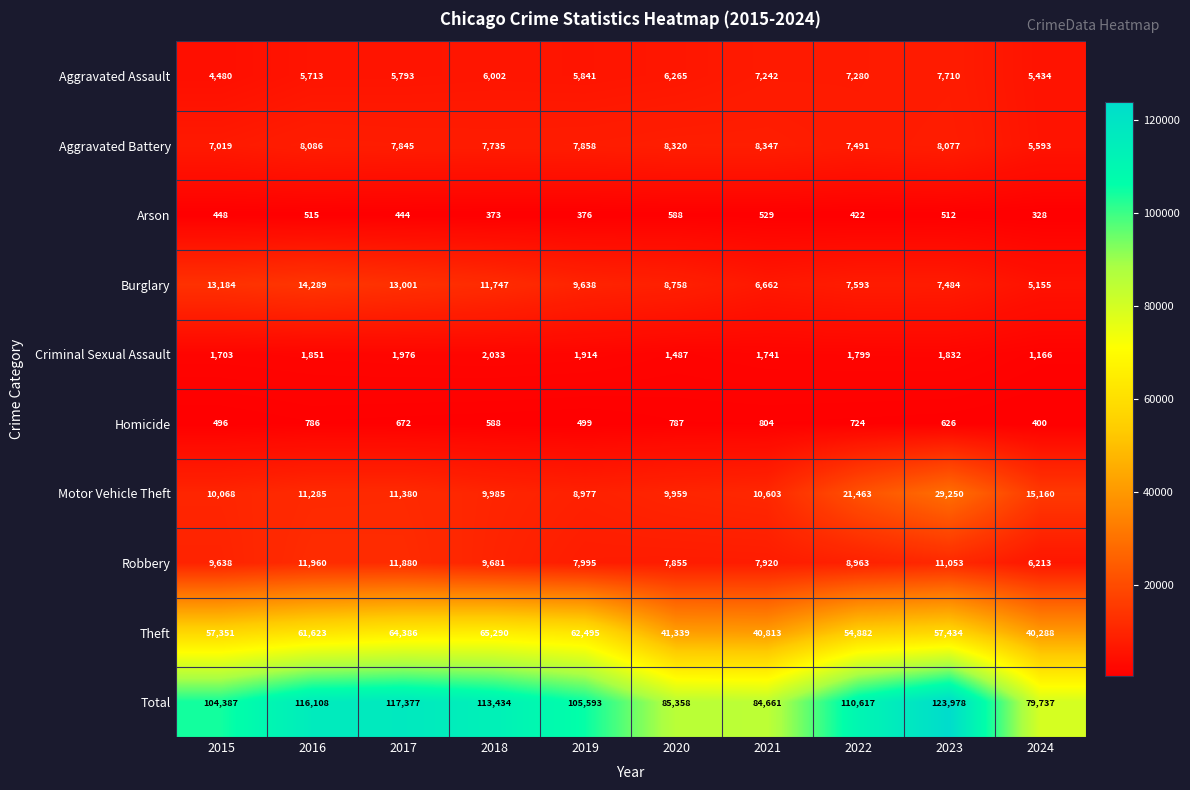

Which series has the largest range (max minus min)?

Total